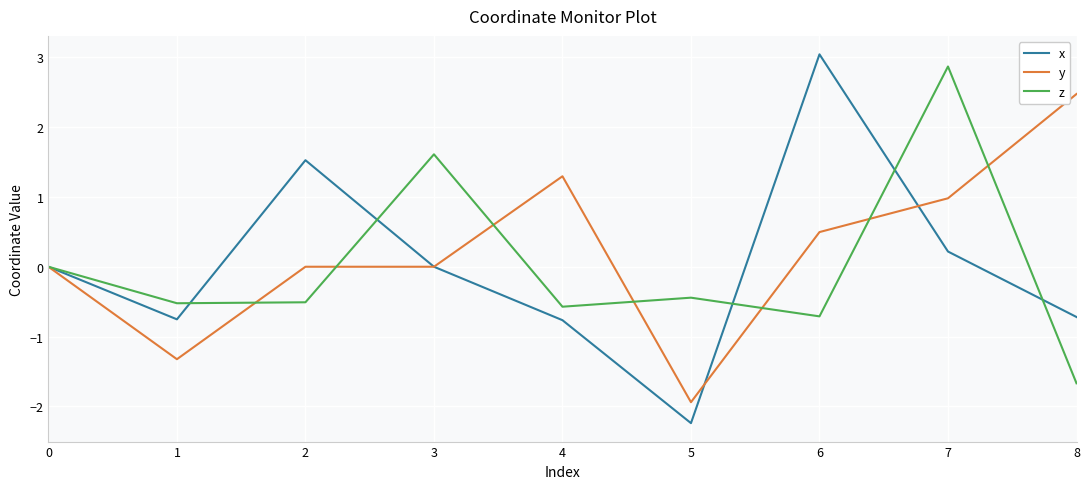

At how many categories does at least one series exceed 1?

6